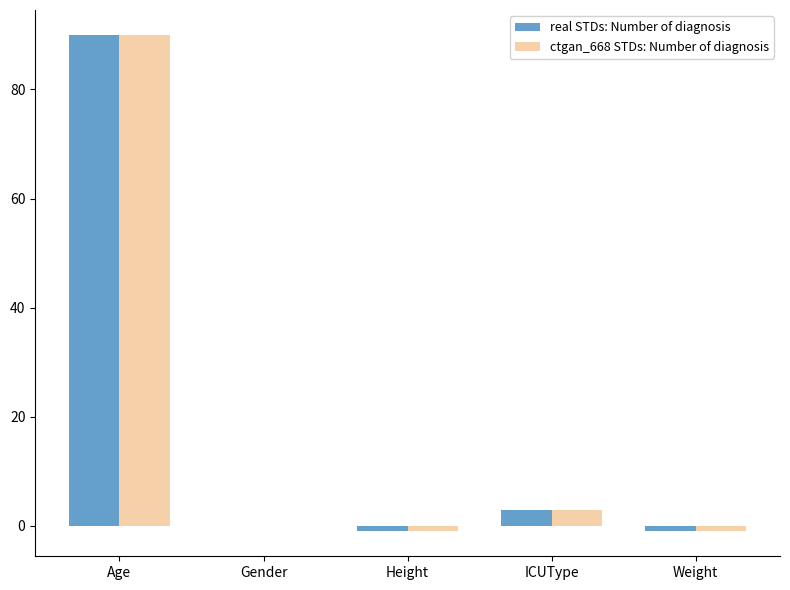

At which category is the sum across all series the highest?

Age